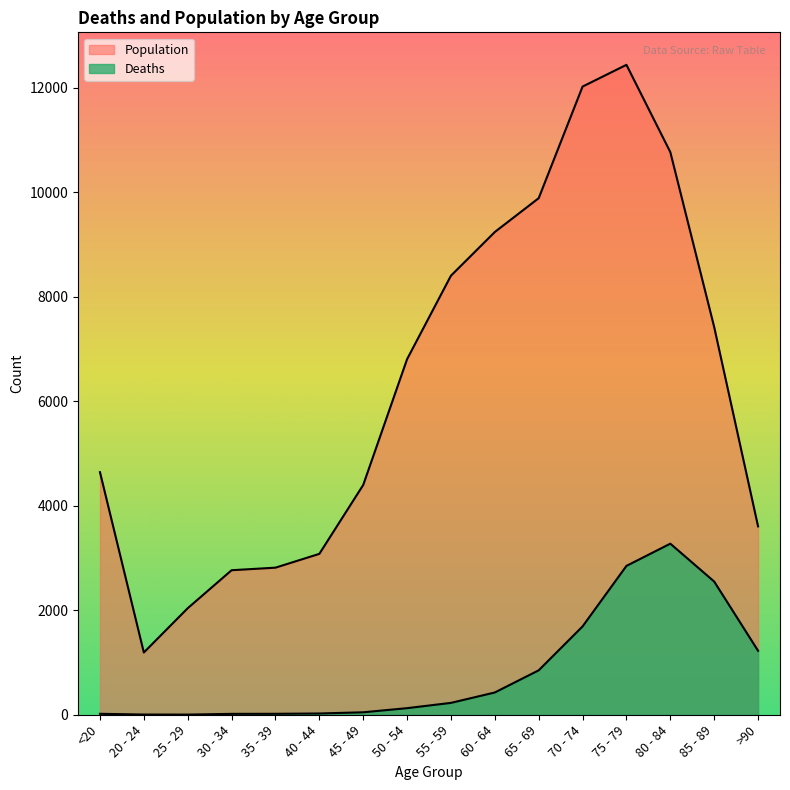

Between 50 - 54 and >90, which is larger?

>90